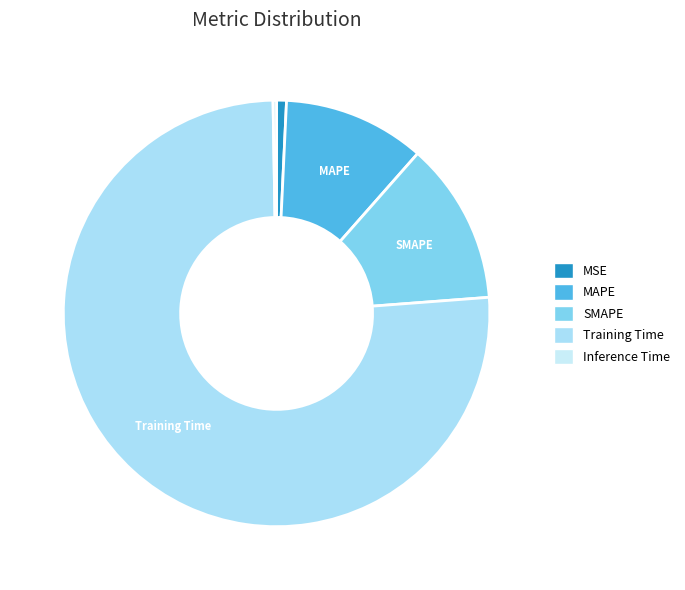

The Training Time slice represents 86% of the pie. True or false?

False